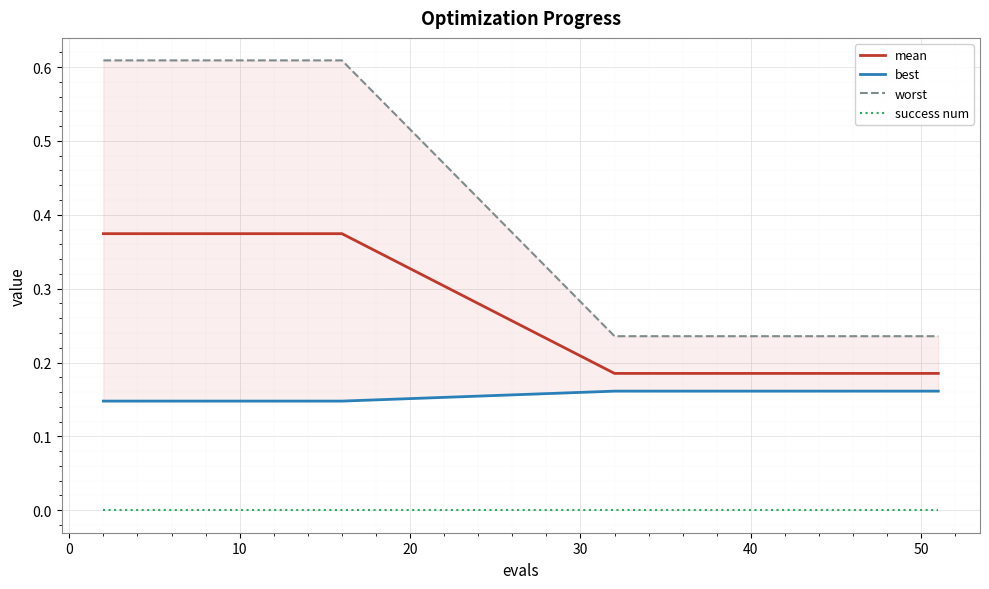

True or false: mean and success num cross at least once.

False